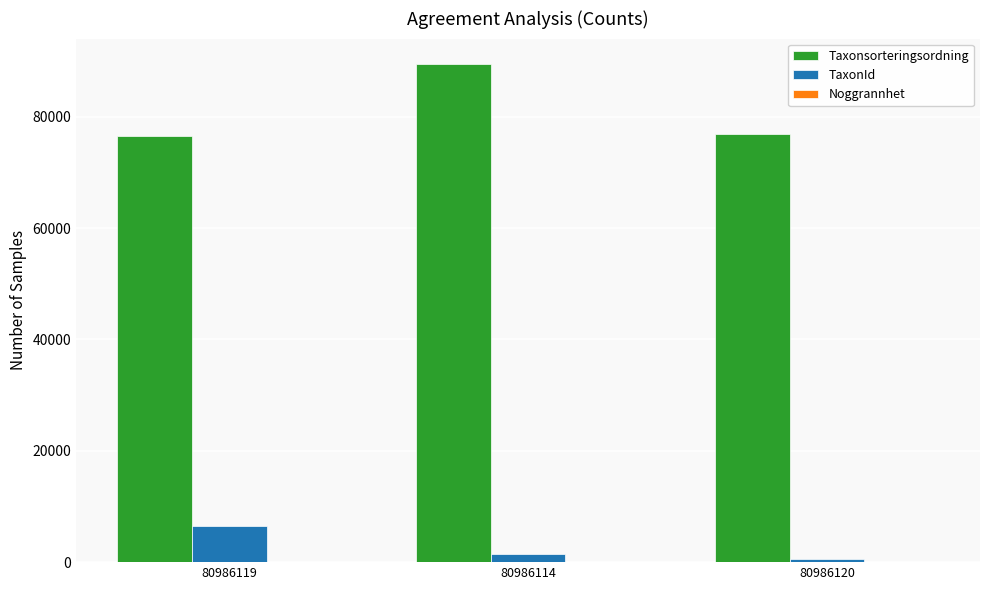

Is it true that TaxonId equals 502 at 80986120?

True